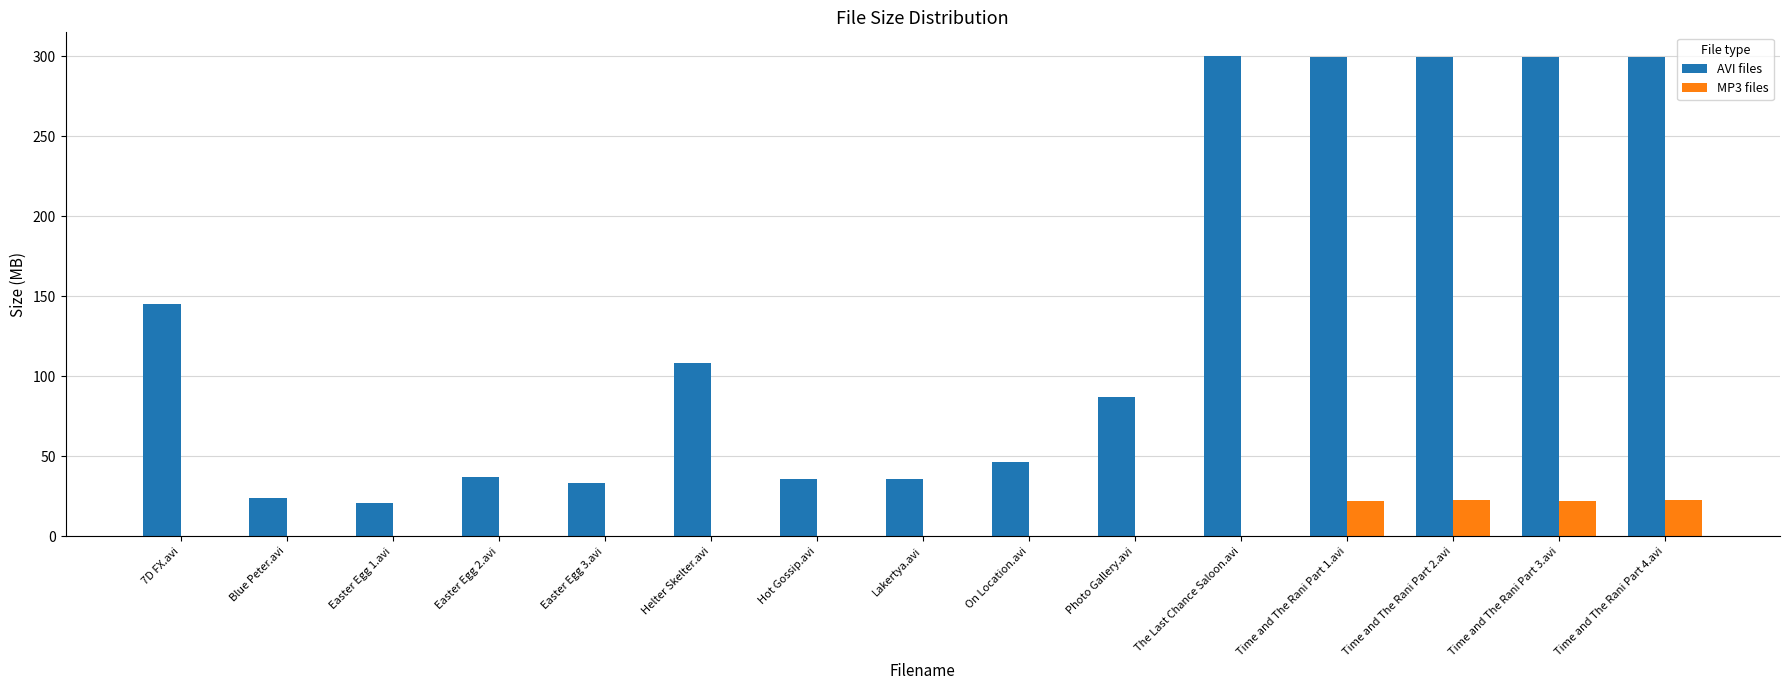

How many categories are shown in the chart?

15